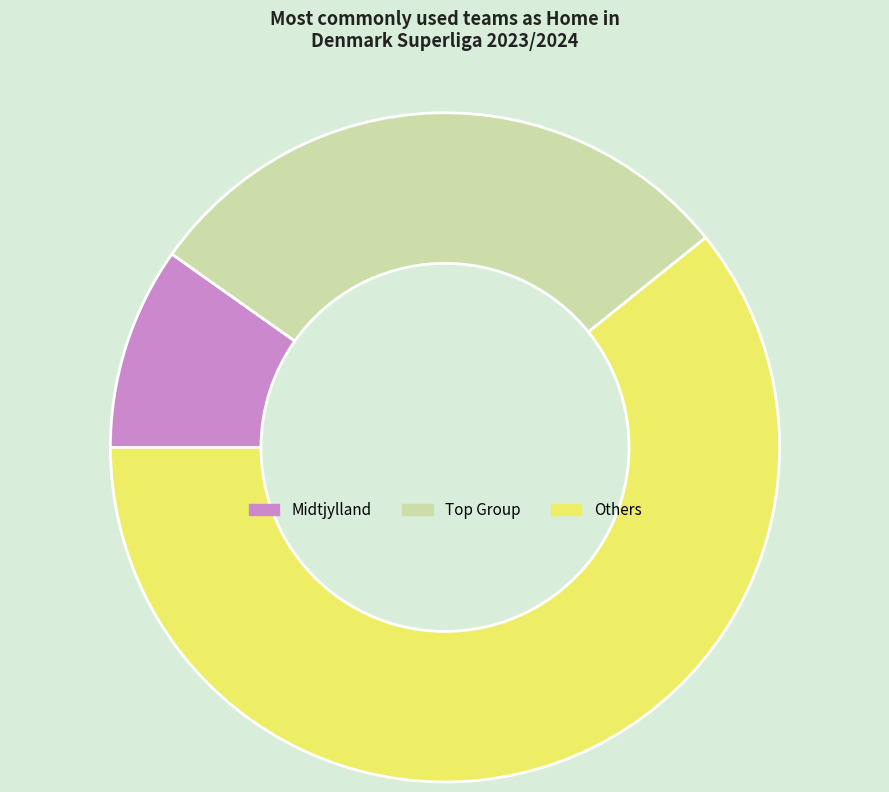

Is there a majority slice in this chart?

Yes